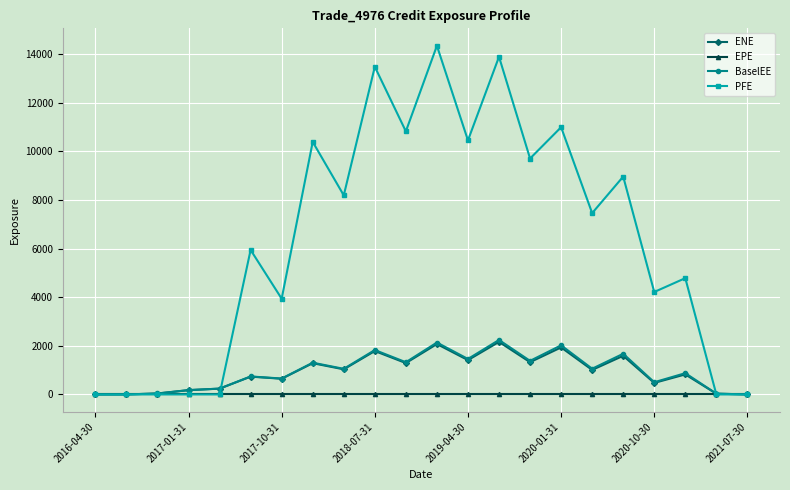

What is the maximum value shown in the chart?

14341.5